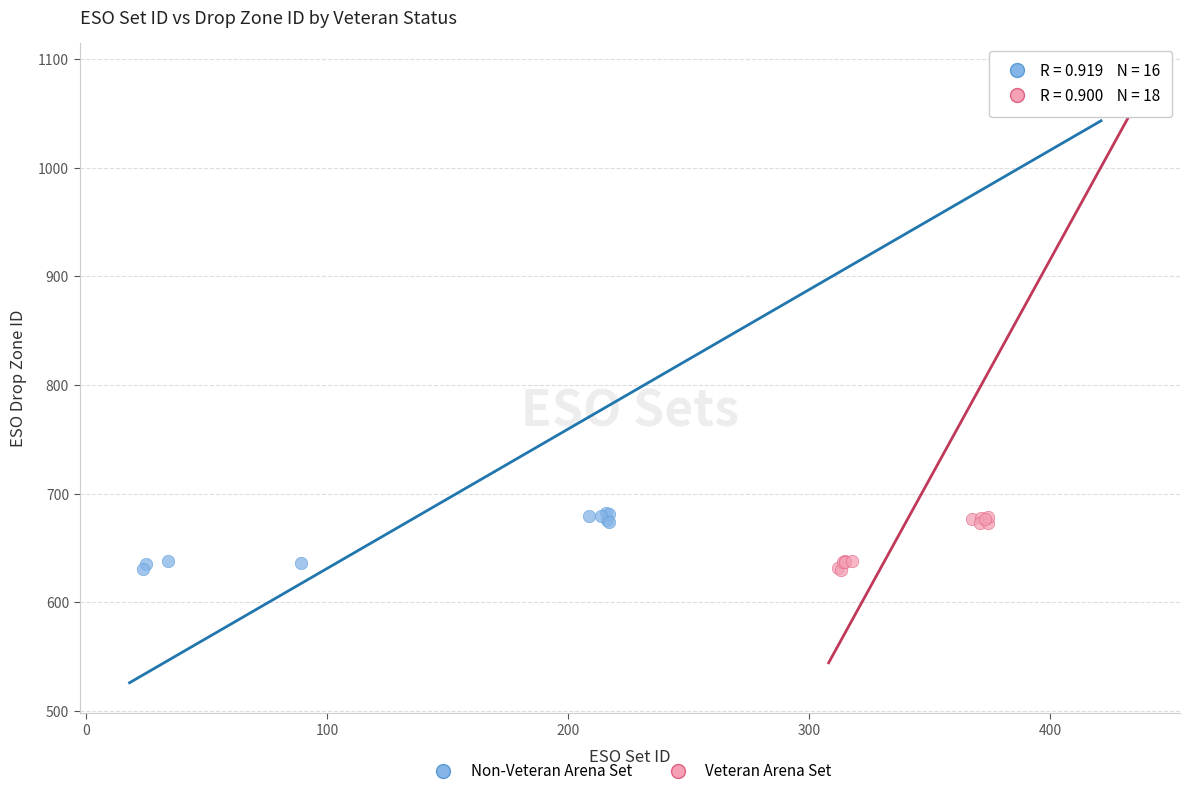

What are all the series names shown in the legend?

Non-Veteran Arena Set, Veteran Arena Set